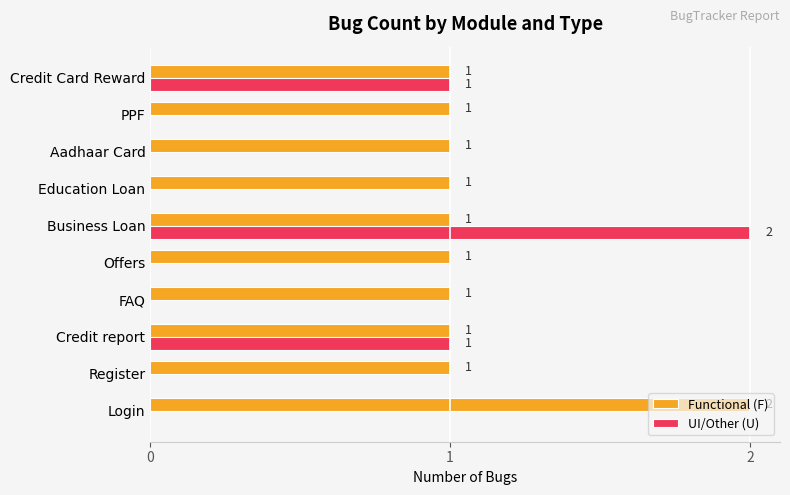

Which series has the largest total across all categories?

Functional (F)